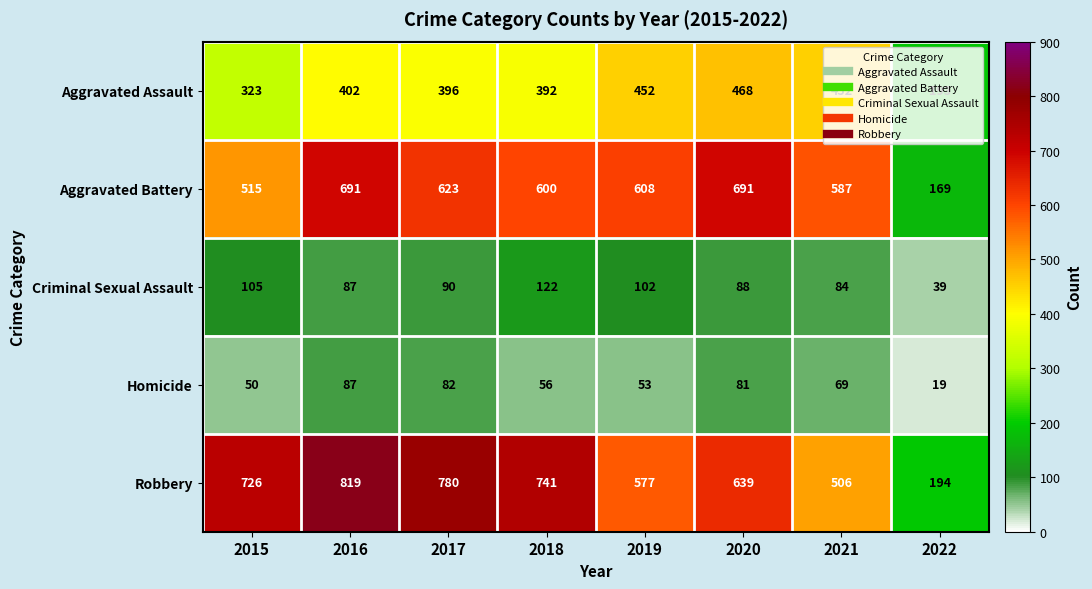

Rank the series at 2022 from lowest to highest value.

Homicide, Criminal Sexual Assault, Aggravated Battery, Aggravated Assault, Robbery